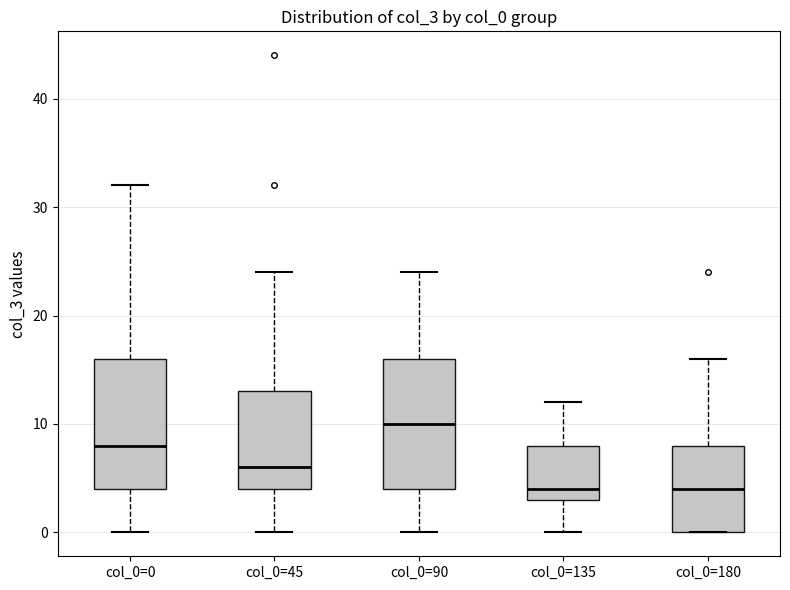

Reading left to right, read every box against the y-axis: the position of its median line, the range the box covers, and the ends of its whiskers. The values are not printed on the chart, so give them approximately, as read against the axis.

col_0=0: median 8, box 4 to 16, whiskers 0 to 32
col_0=45: median 6, box 4 to 13, whiskers 0 to 24
col_0=90: median 10, box 4 to 16, whiskers 0 to 24
col_0=135: median 4, box 3 to 8, whiskers 0 to 12
col_0=180: median 4, box 0 to 8, whiskers 0 to 16